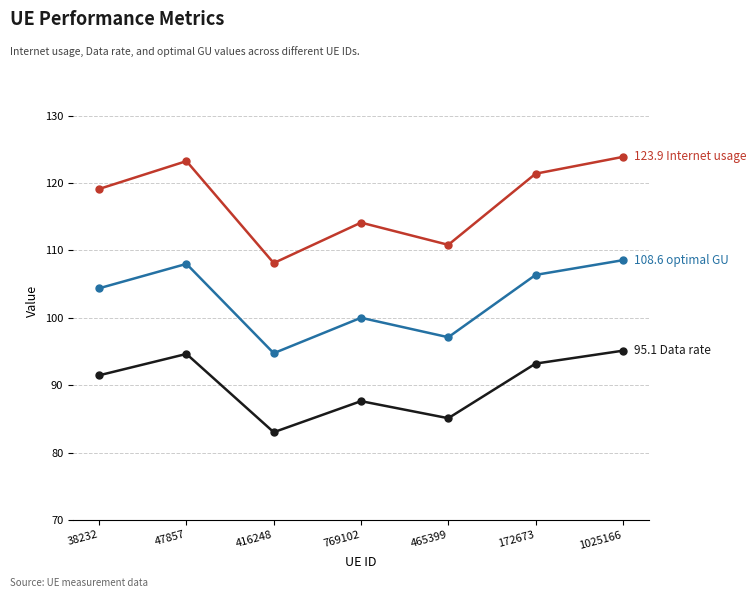

What is the minimum value shown in the chart?

83.0